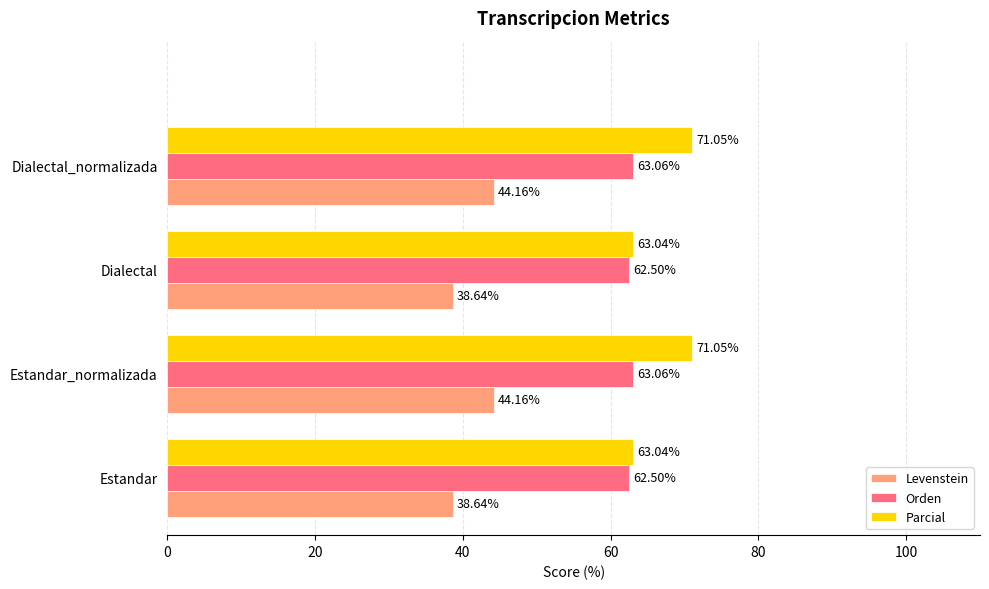

Which series has the largest range (max minus min)?

Parcial